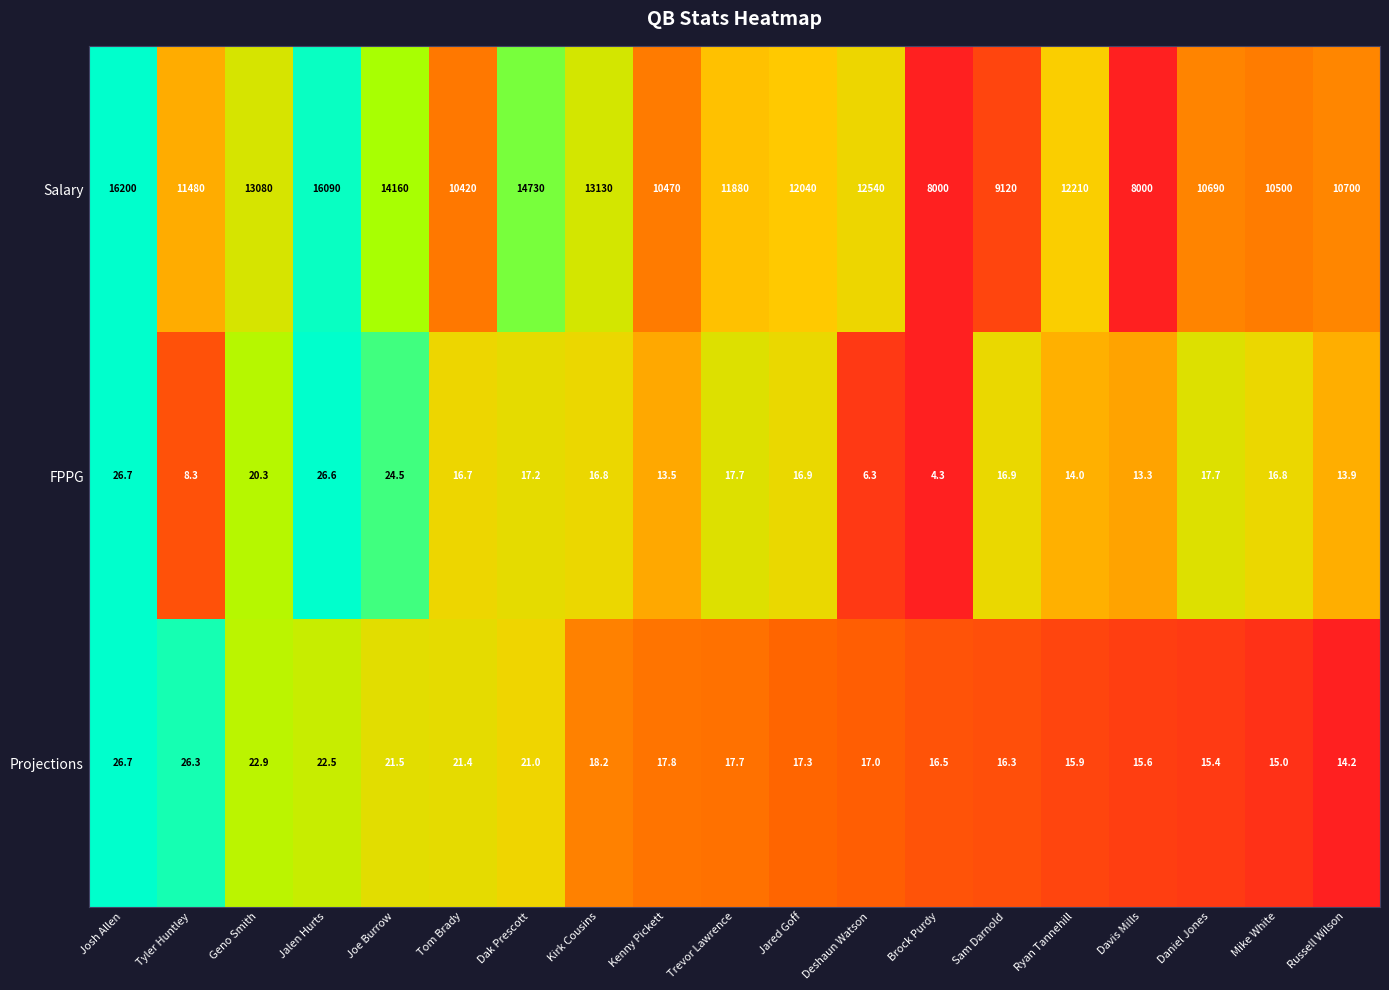

What is the sum of the Projections values at Dak Prescott and Kirk Cousins?

39.2